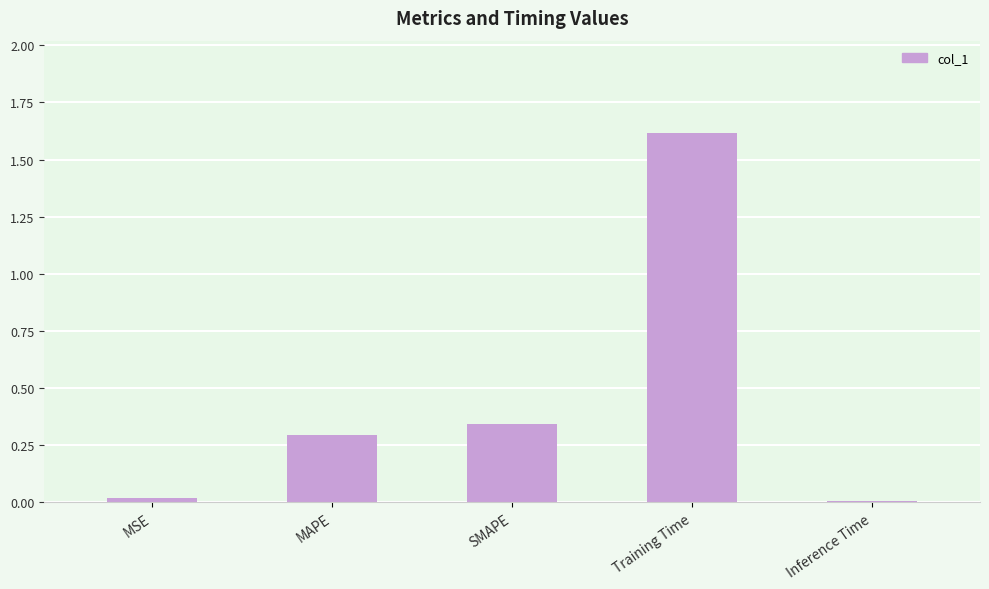

Which has a higher value, SMAPE or MSE?

SMAPE